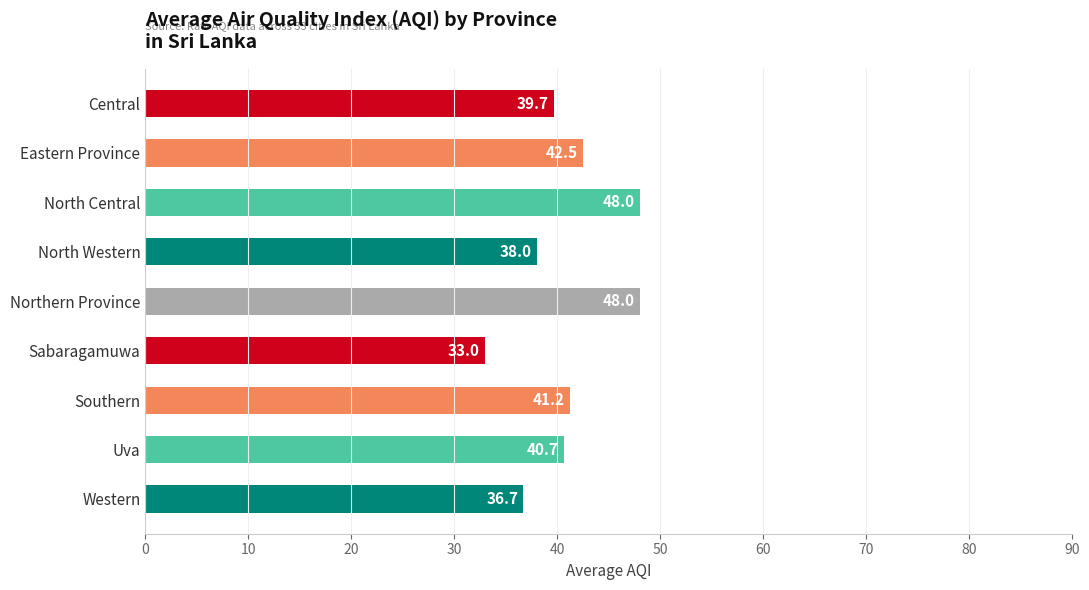

What is the sum of all values?

367.8